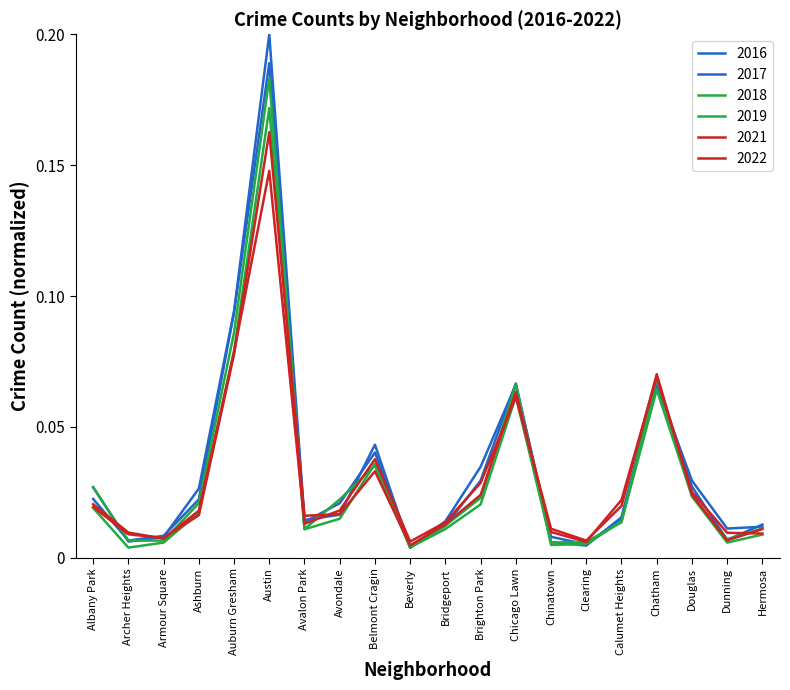

Which label corresponds to the largest value in the chart?

Austin